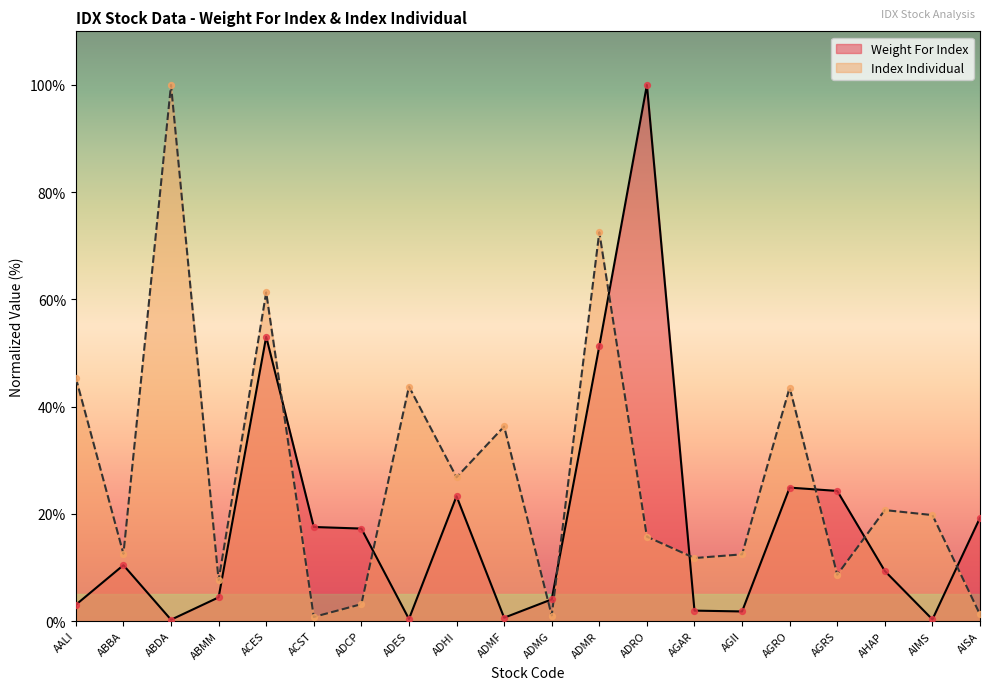

Is the value of Weight For Index at ABBA greater than the value of Index Individual at AHAP?

No